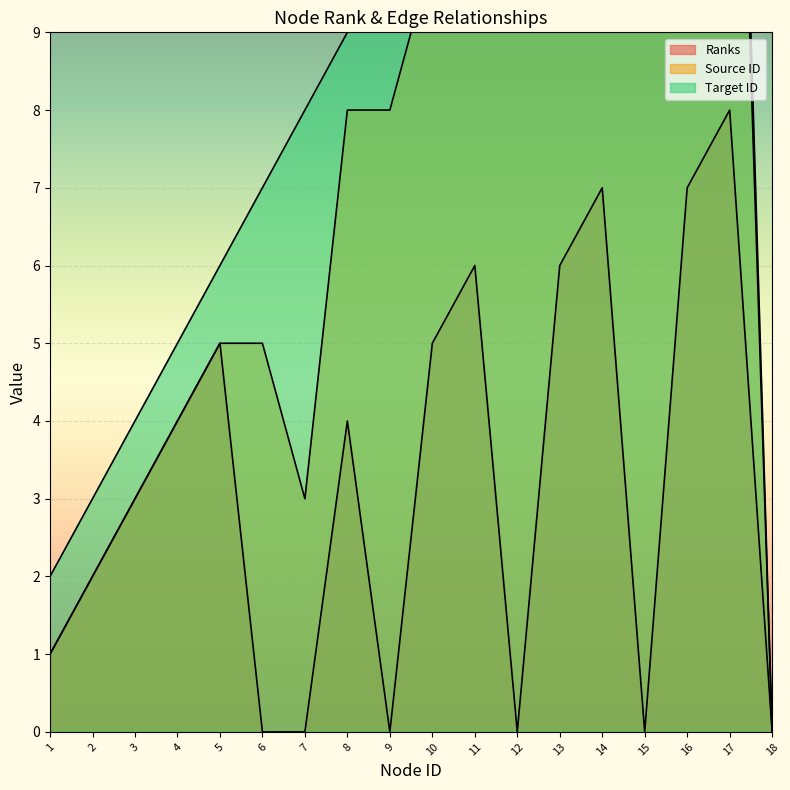

How many interior local valleys does the Ranks series have?

3